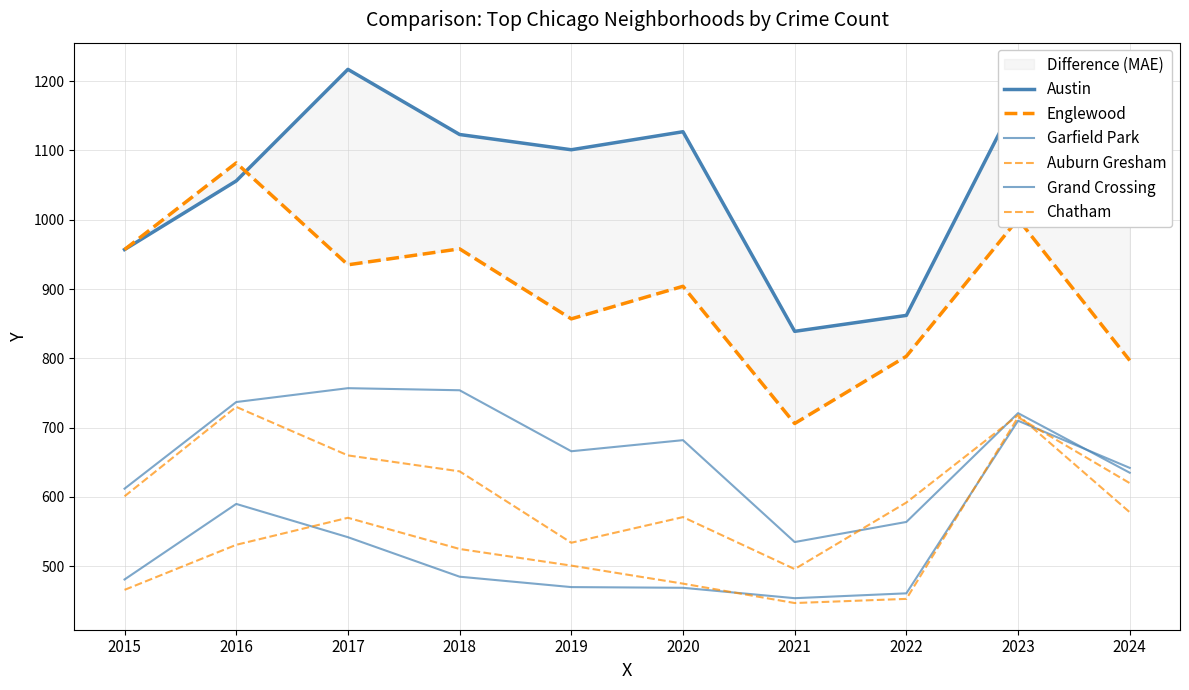

At how many categories does at least one series exceed 677?

10